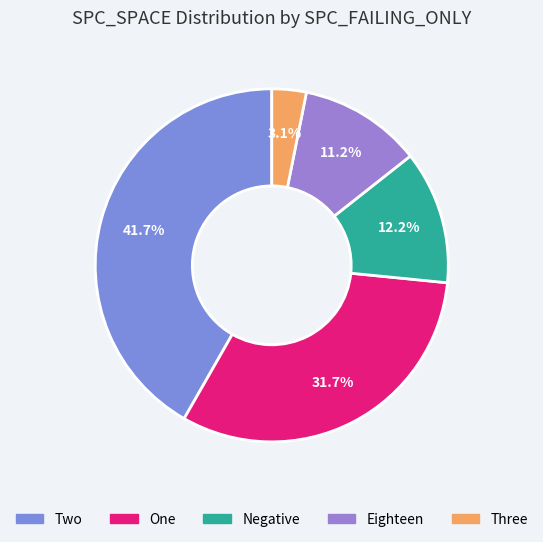

Which category has the biggest portion of the pie?

Two